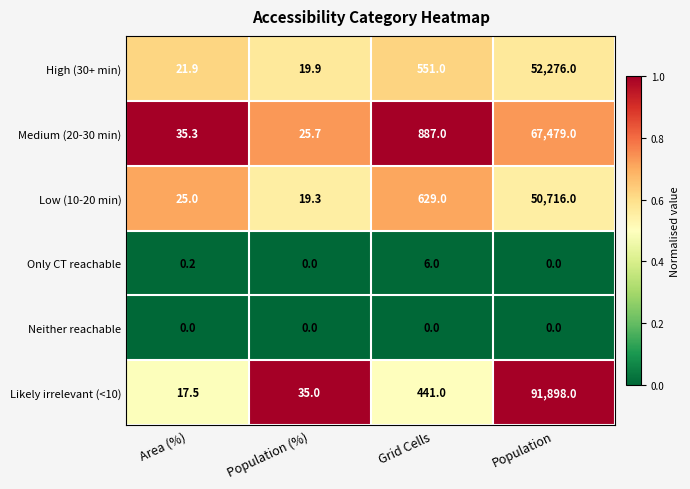

Which category has the lowest value in the Medium (20-30 min) series?

Population (%)